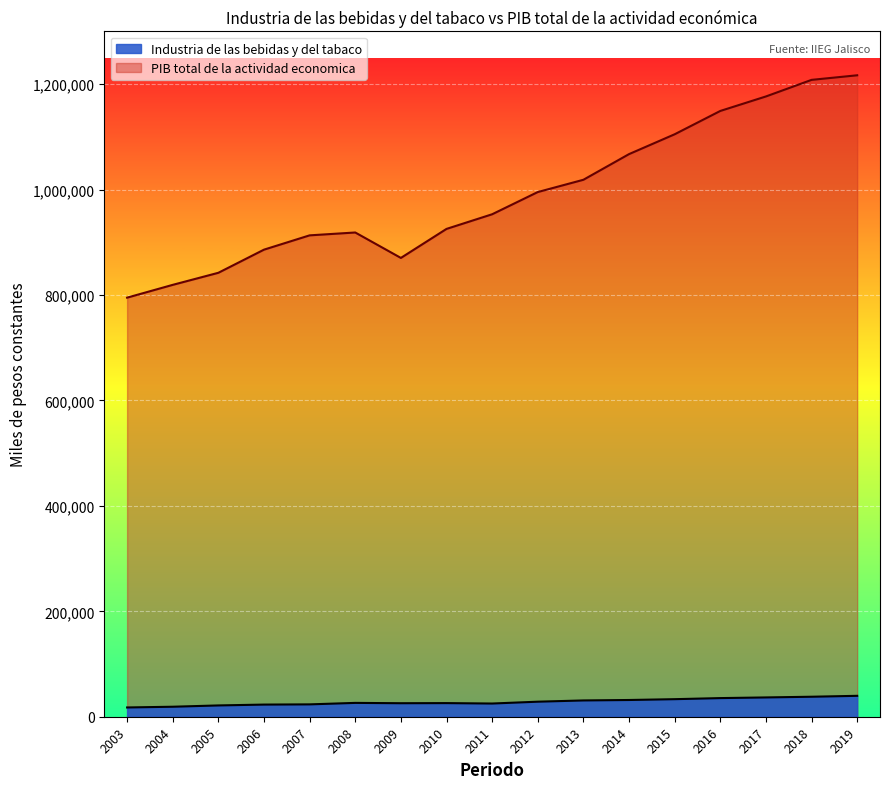

True or false: Industria de las bebidas y del tabaco and PIB total de la actividad economica cross at least once.

False